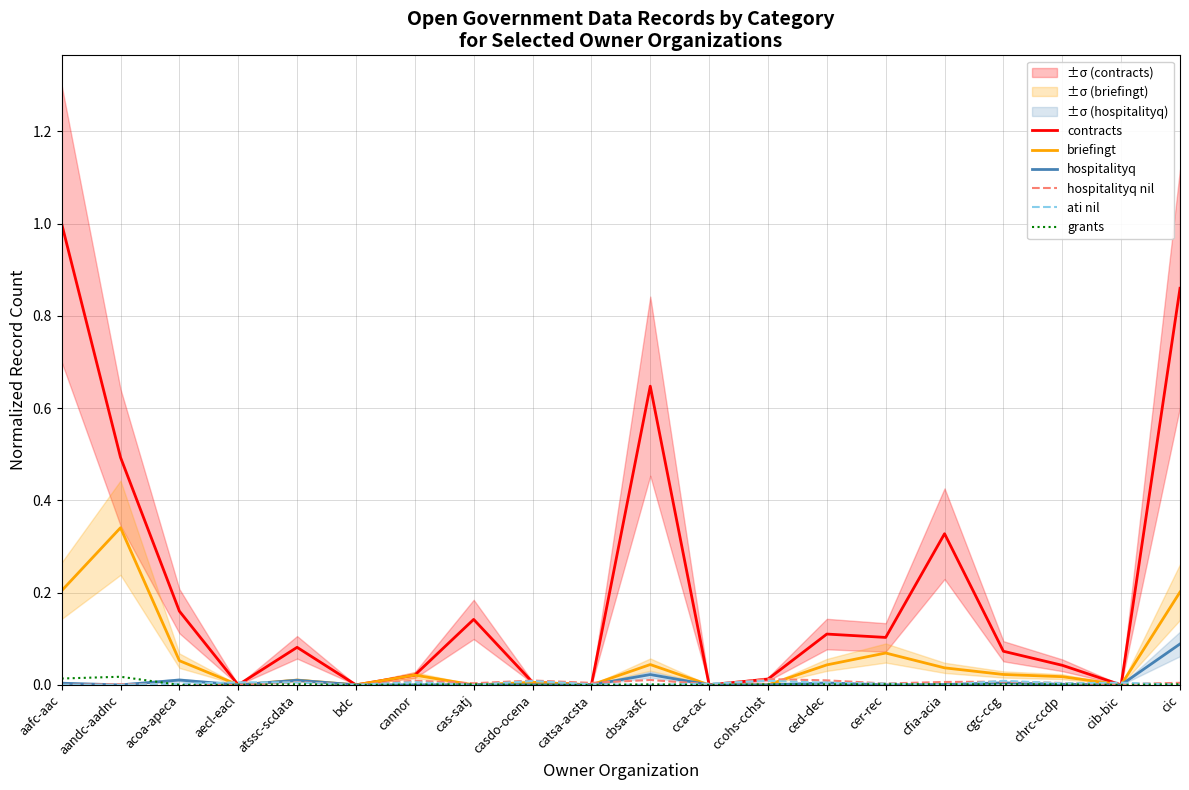

List the series in order of their peak value, highest first.

contracts, briefingt, hospitalityq, grants, hospitalityq nil, ati nil